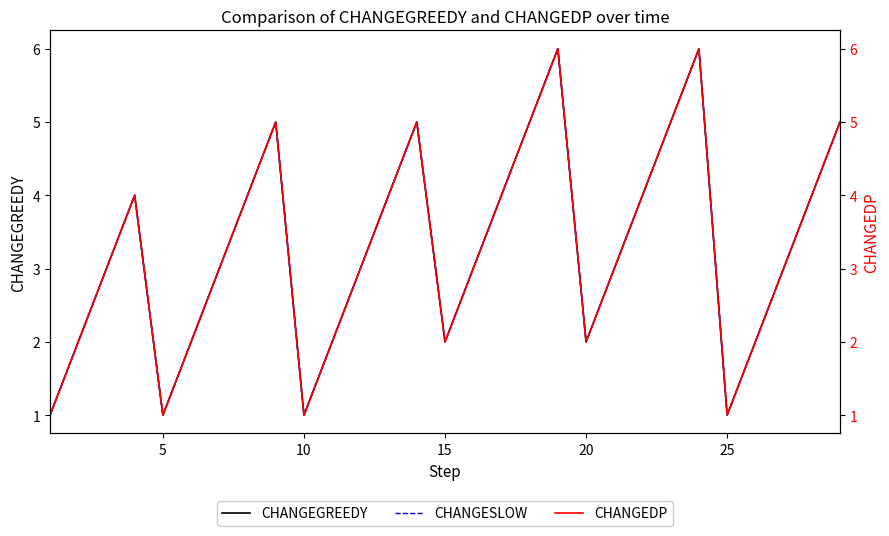

How many lines are shown in the chart?

3